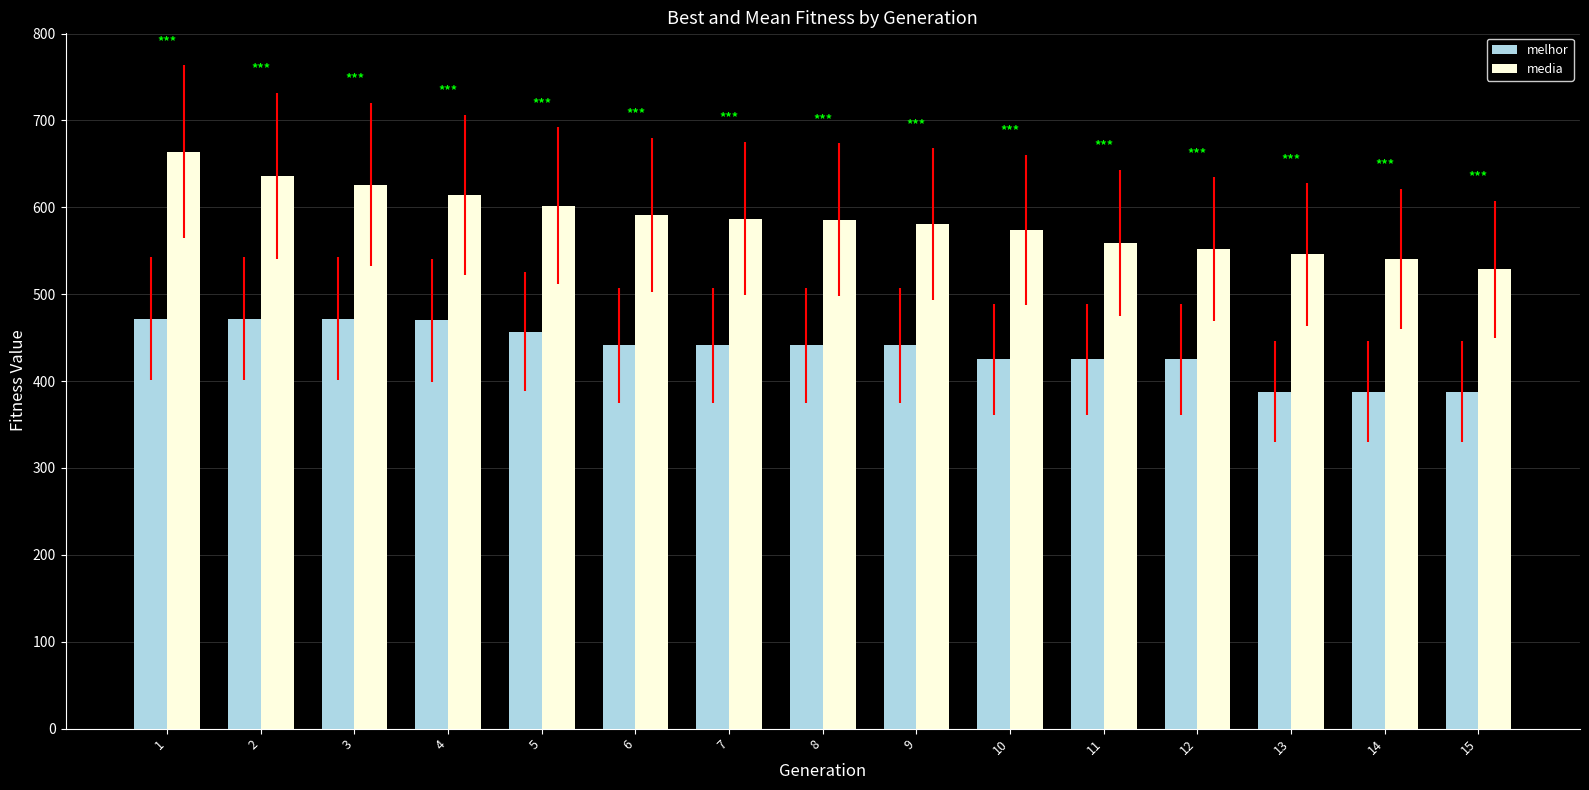

What is the minimum value for melhor?

388.0